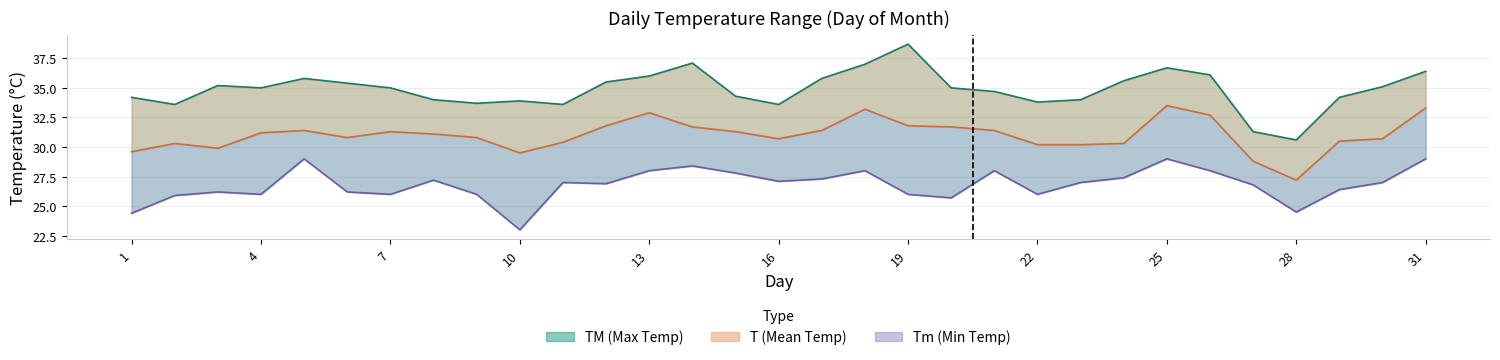

True or false: TM and T intersect in this chart.

False